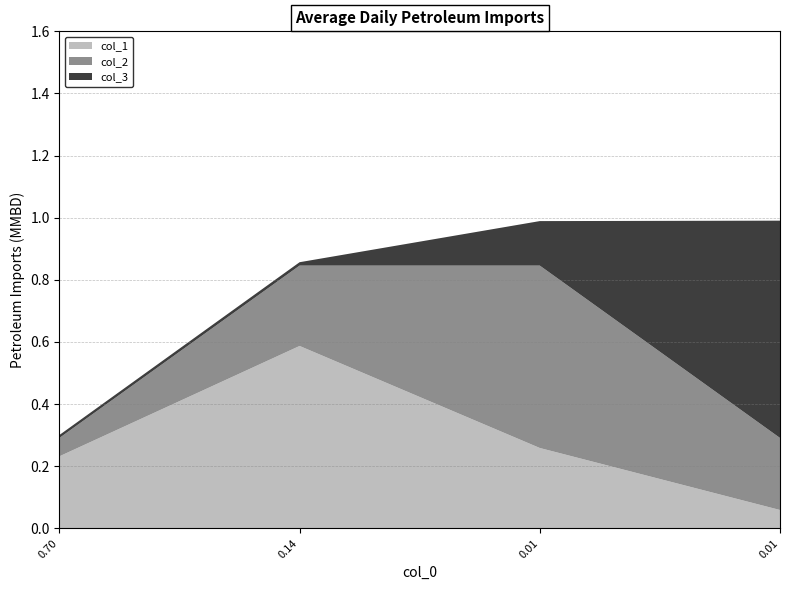

Reading left to right, extract all data points from this chart.

col_1: 0.2	0.6	0.3	0.1
col_2: 0.1	0.3	0.6	0.2
col_3: 0.0	0.0	0.1	0.7